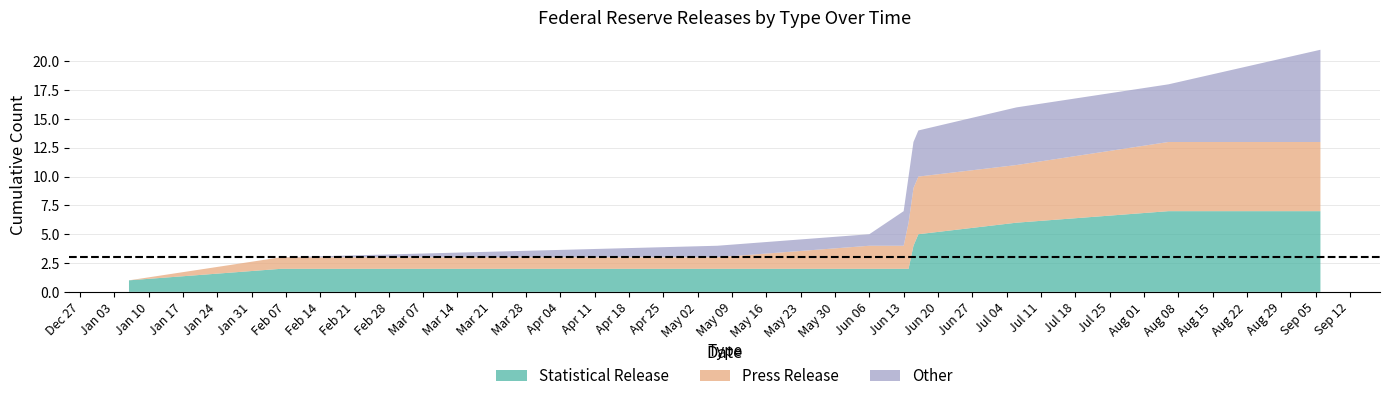

What is the maximum value for Statistical Release?

7